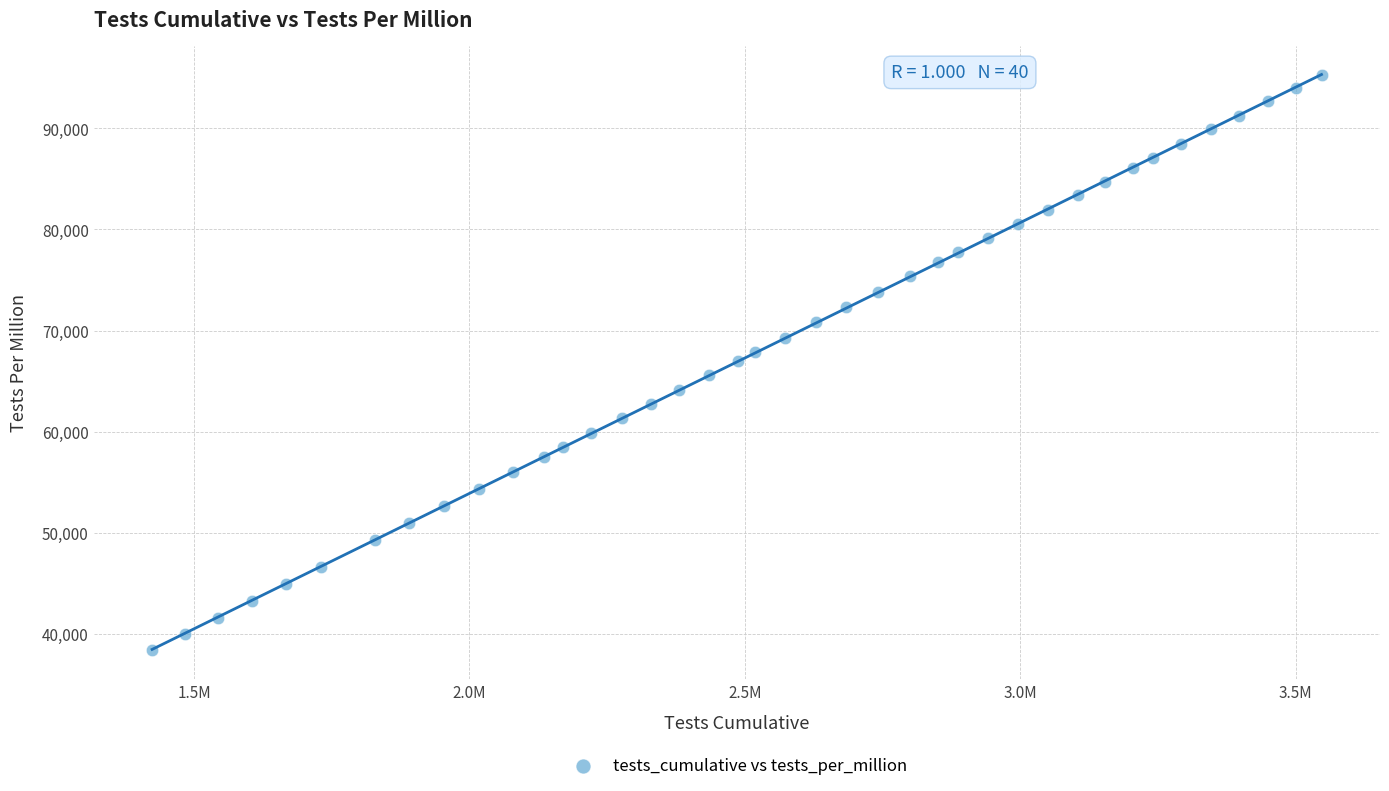

What is the range of Y values (max minus min)?

56948